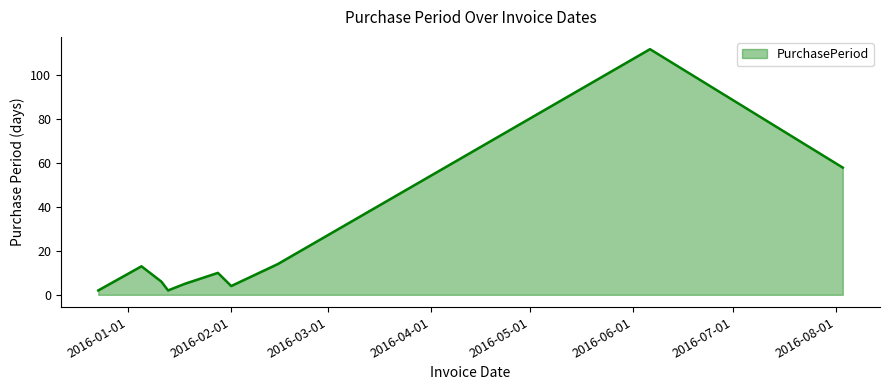

What is the maximum value shown in the chart?

112